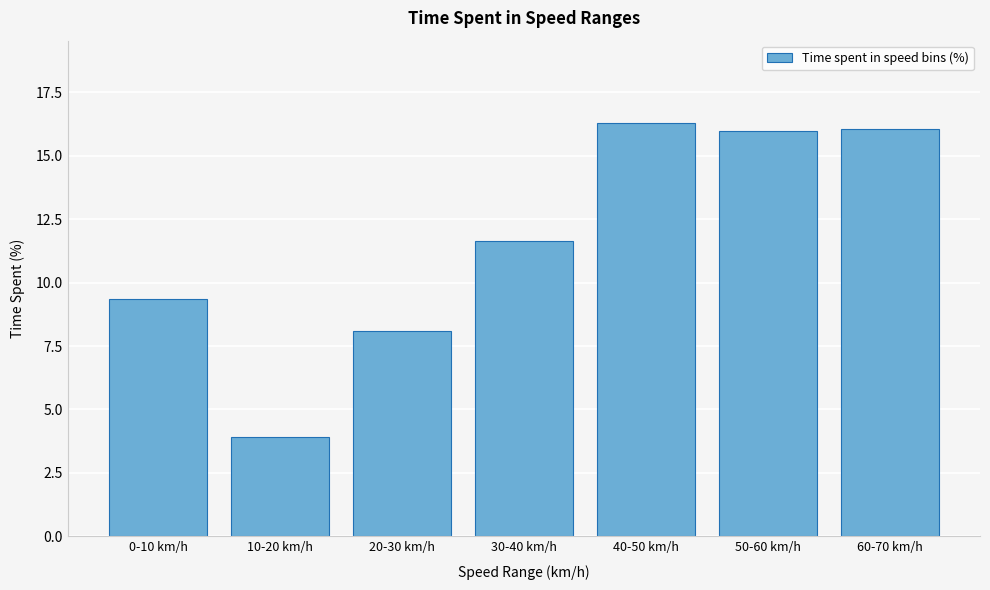

Reading right to left, what are all the values shown in this chart?

16.1	16.0	16.3	11.7	8.1	3.9	9.4